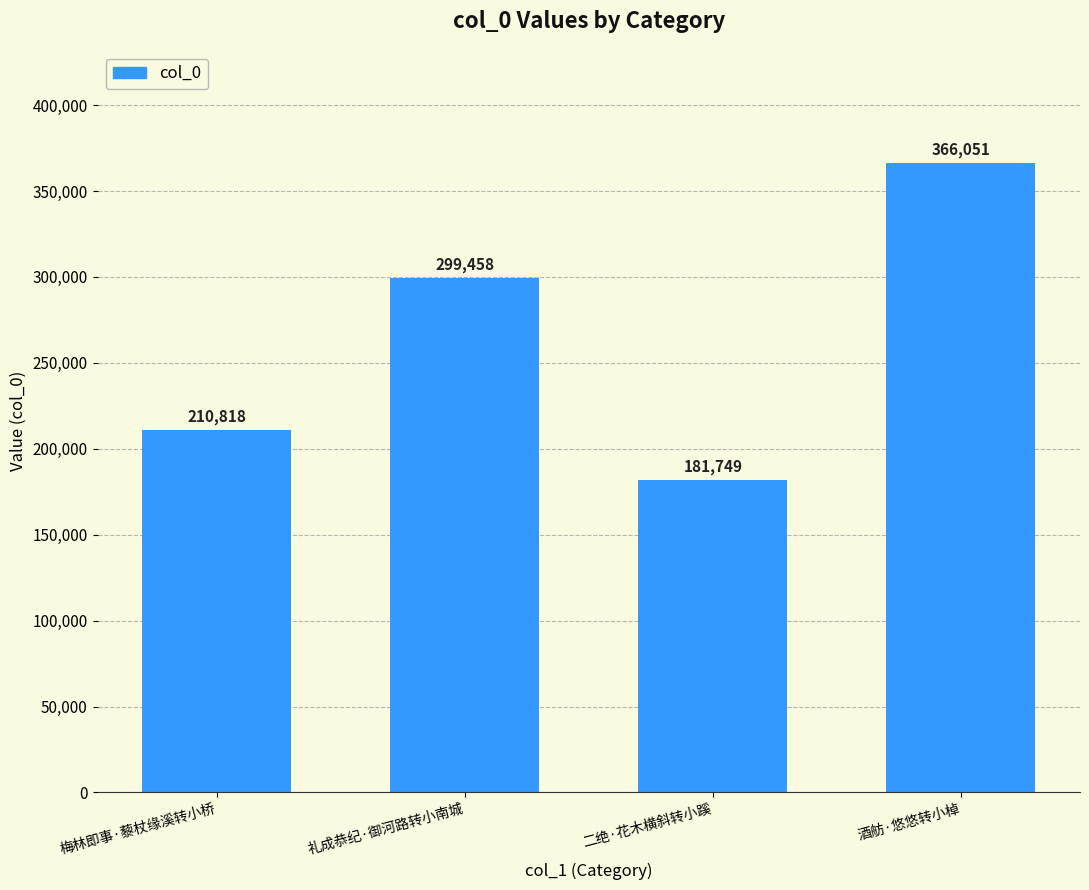

What is the ratio of the value at 梅林即事·藜杖缘溪转小桥 to the value at 二绝·花木横斜转小蹊?

1.2